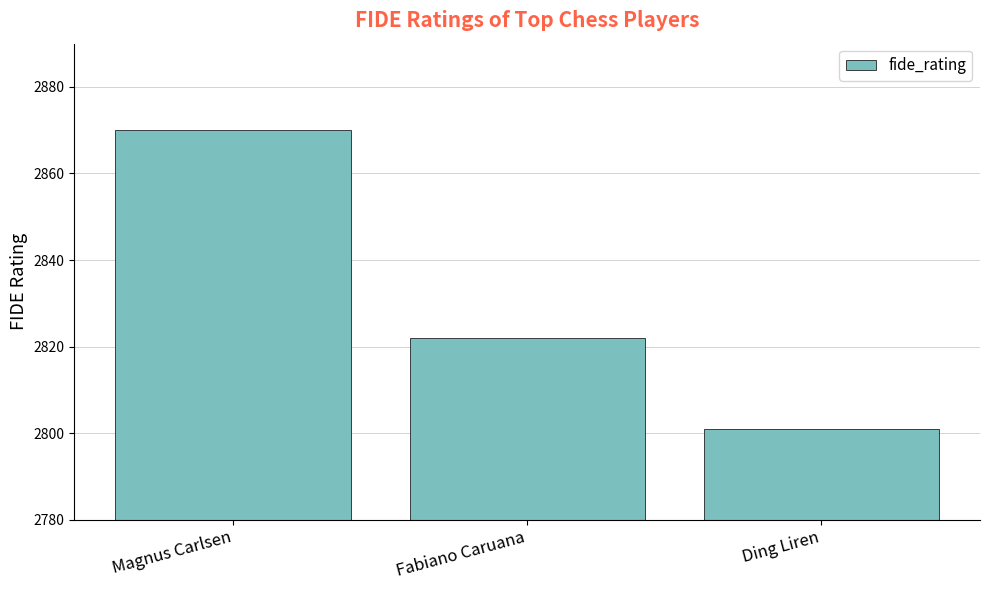

How many values are between 2801 and 2870?

3